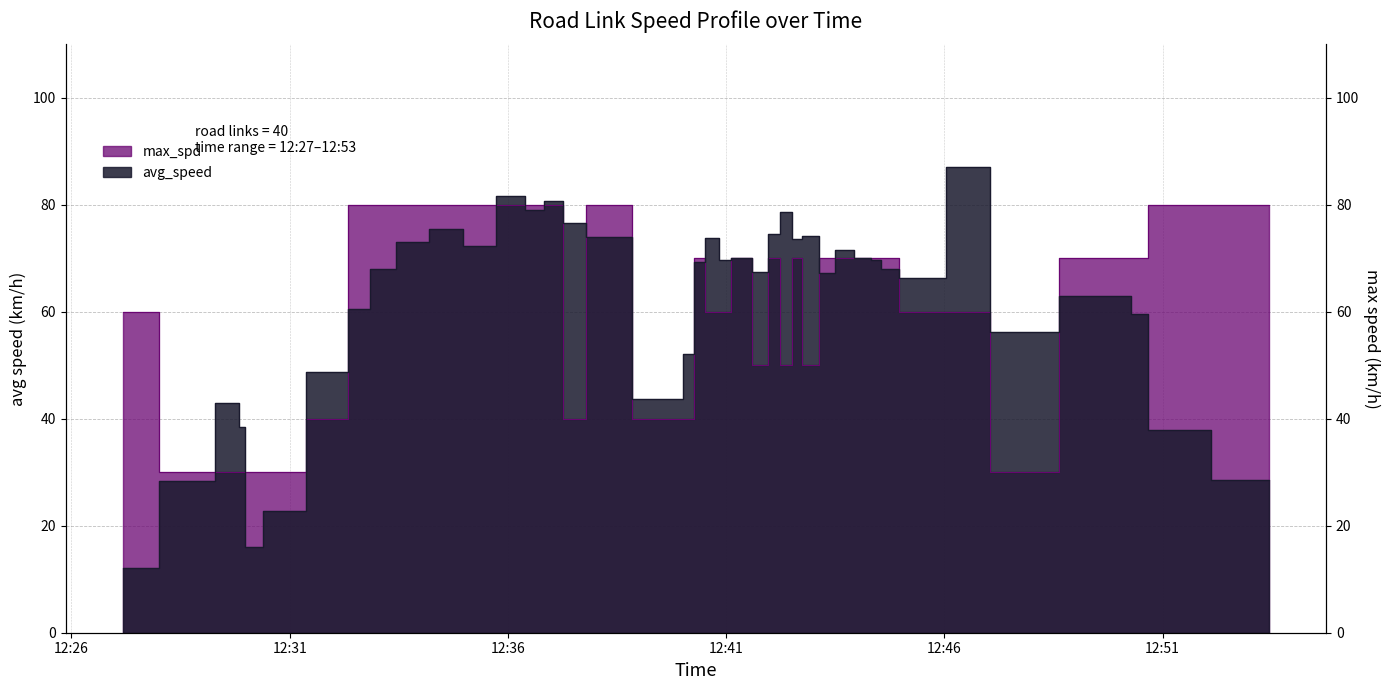

Where is the first local maximum for avg_speed?

2023-10-24 12:29:46